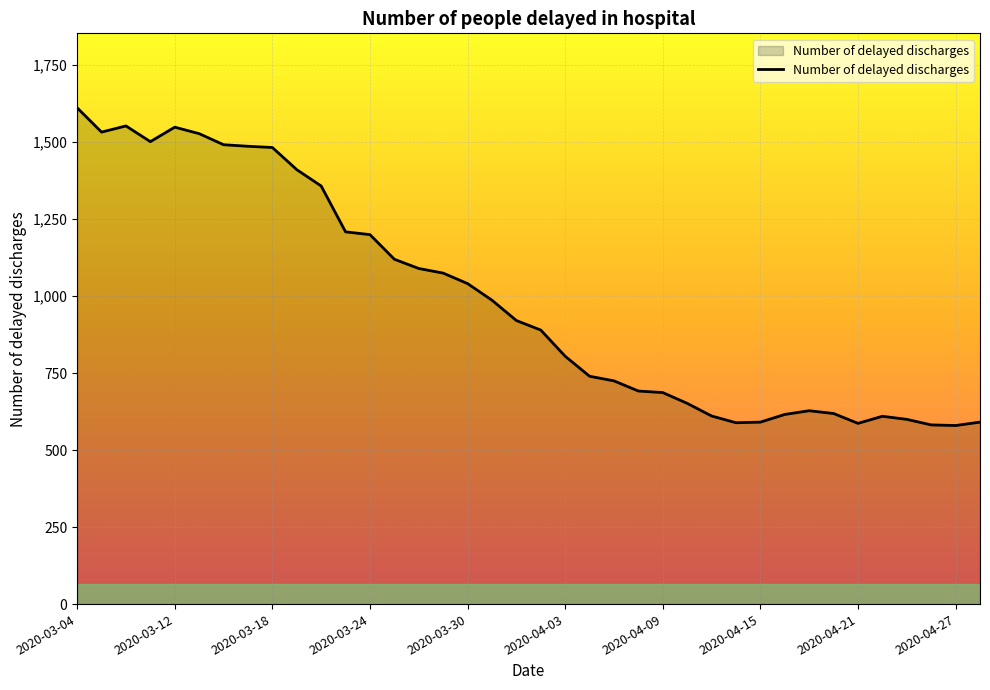

What is the smallest value displayed?

580